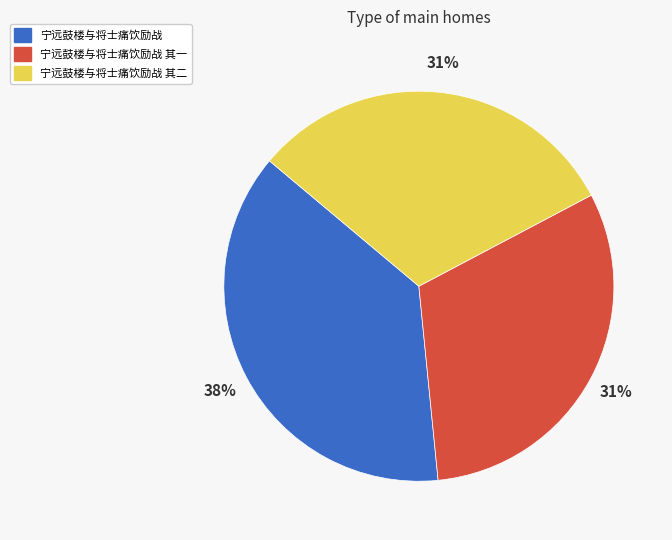

Count the number of slices in the pie.

3